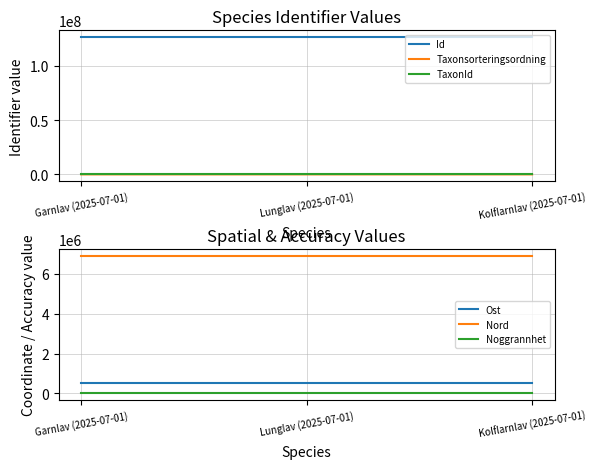

Reading right to left, transcribe all the data shown in this chart.

Id: 126355319	126355327	126355289
Taxonsorteringsordning: 78738	80083	78980
TaxonId: 6446	6458	6425
Ost: 514413	514413	514413
Nord: 6910257	6910257	6910257
Noggrannhet: 5	5	5